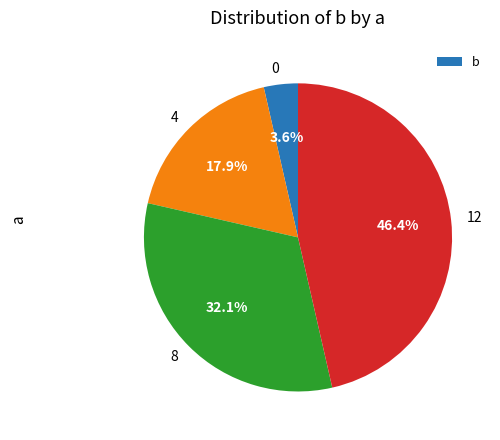

How many slices are in this pie chart?

4